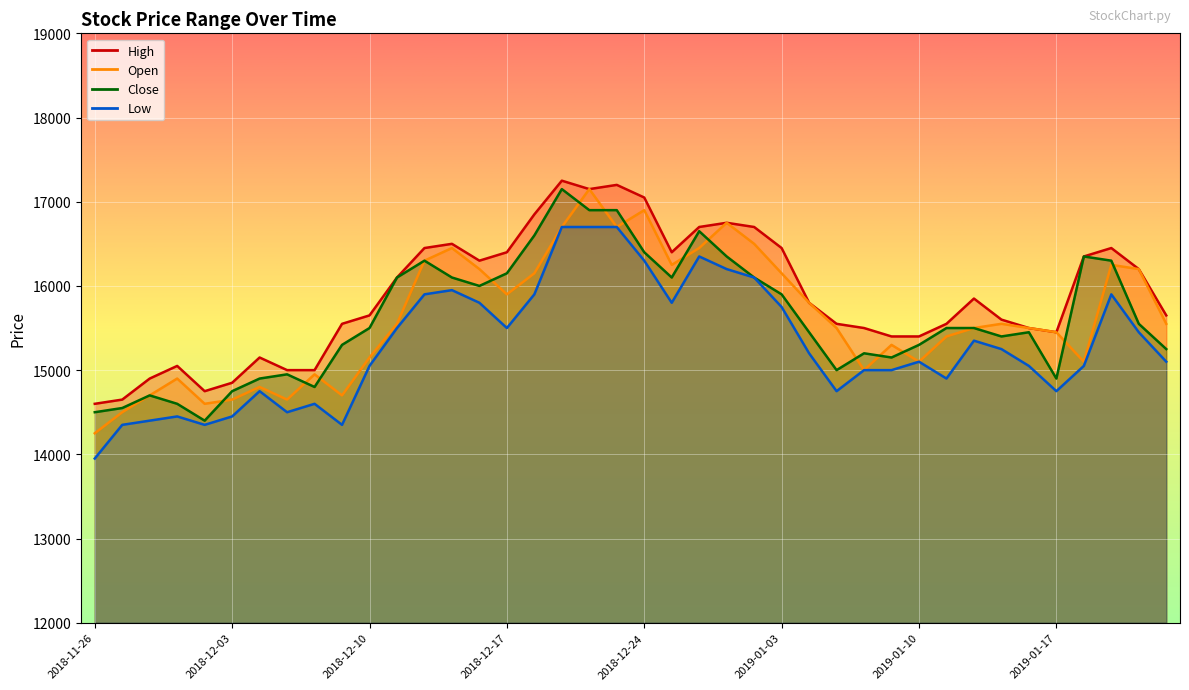

What is the sum of the Close values at 2019-01-23 and 2018-12-18?

31850